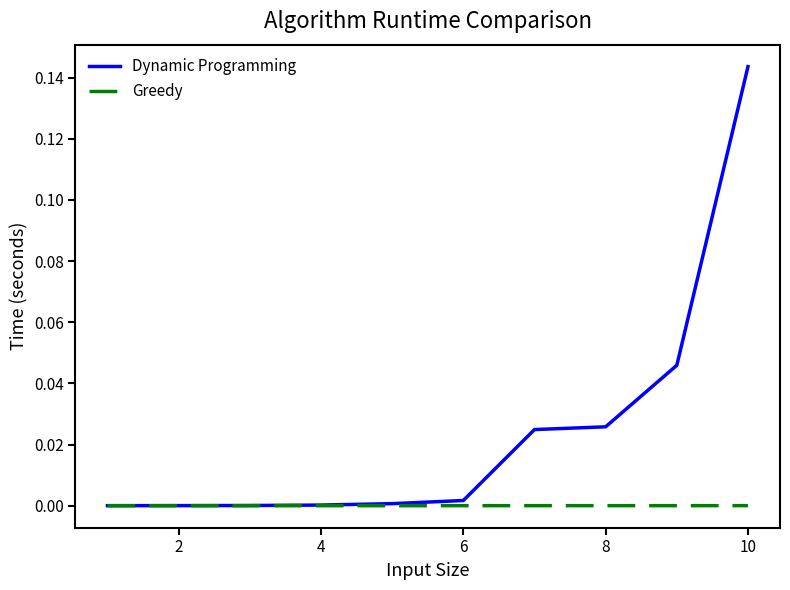

Which series has the largest range (max minus min)?

Dynamic Programming